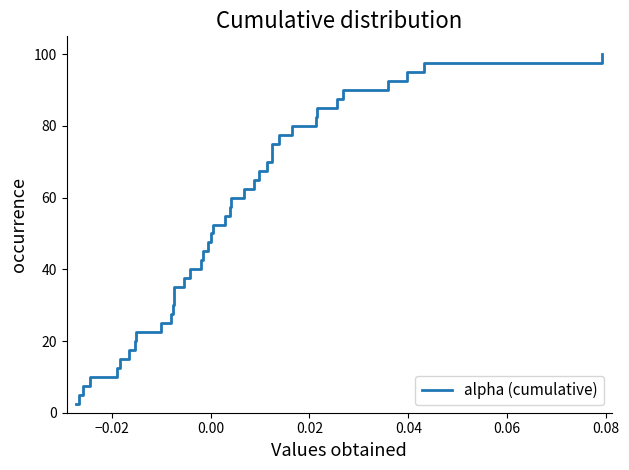

What is the greatest value displayed?

100.0